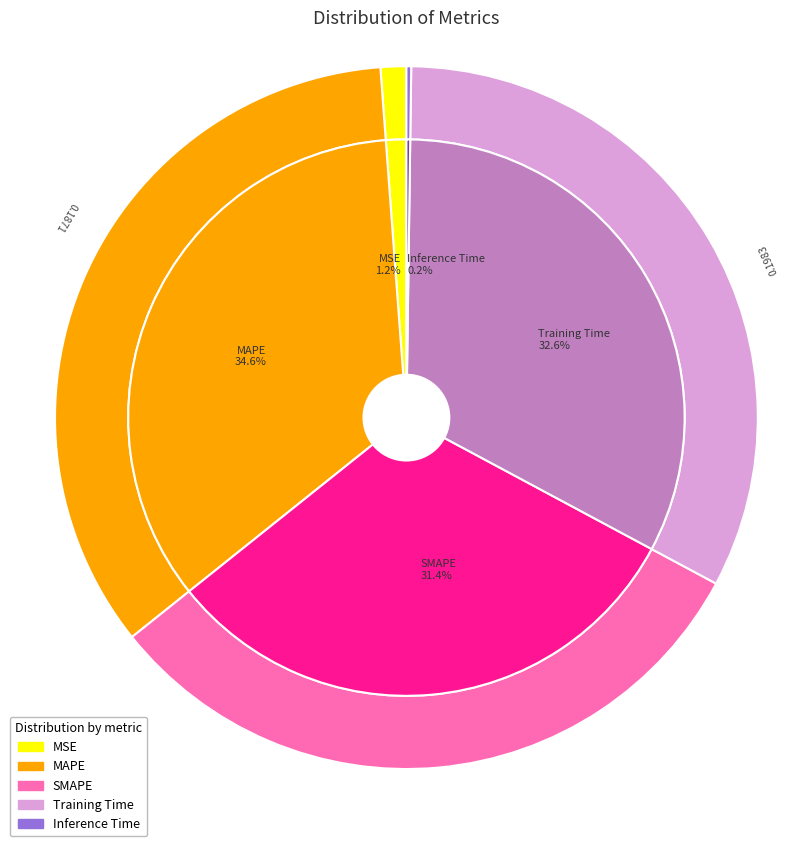

To the nearest percent, what is the difference between the Training Time and MAPE slice percentages?

2%